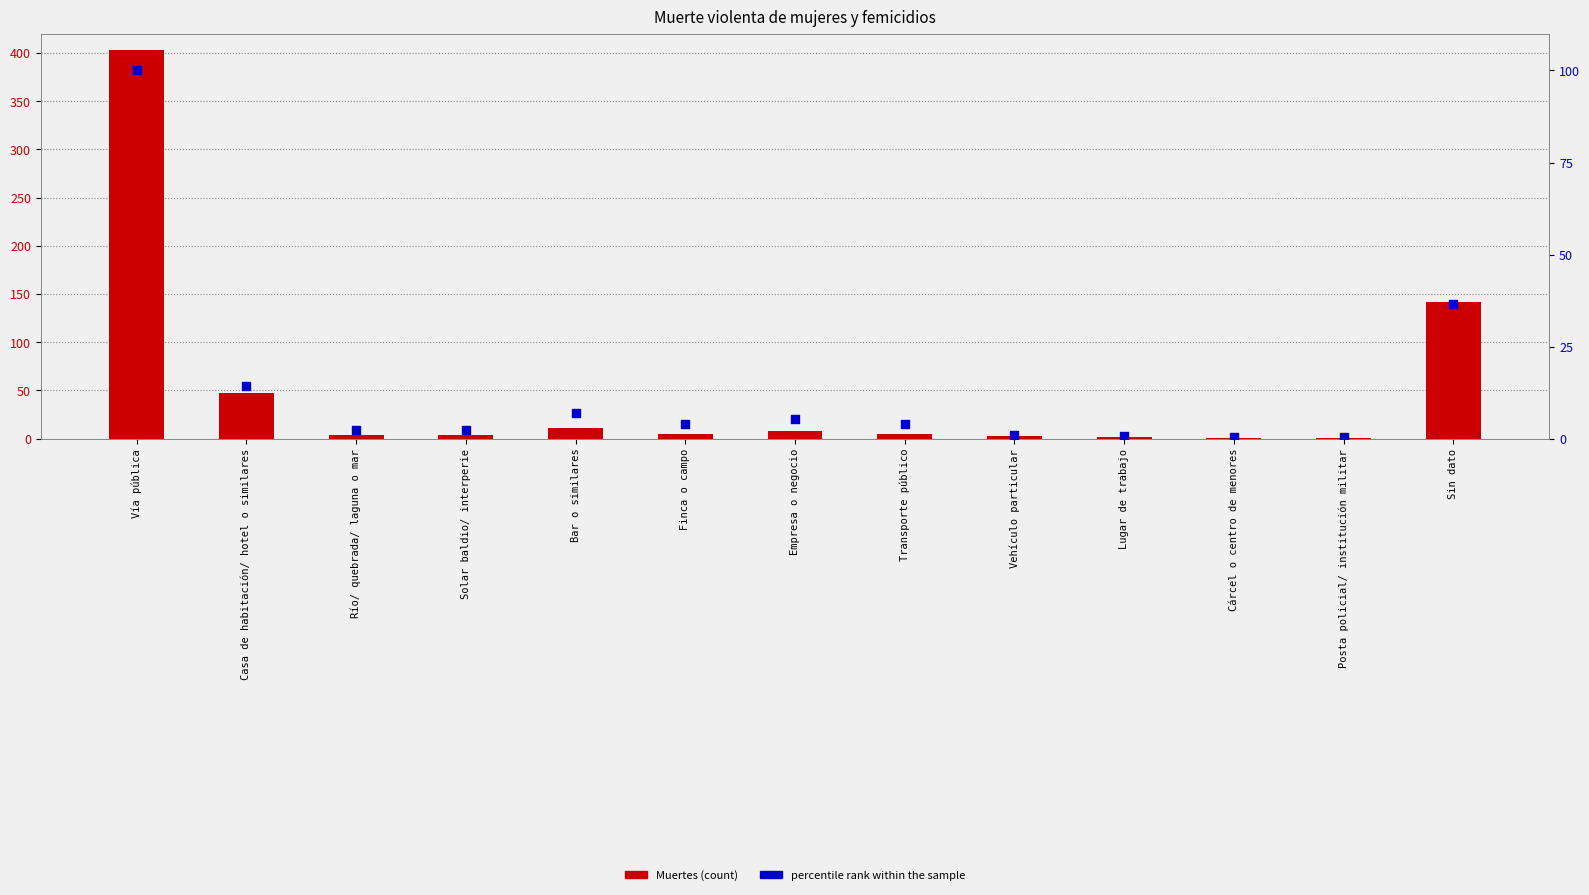

Which series has the largest total across all categories?

Muertes (count)